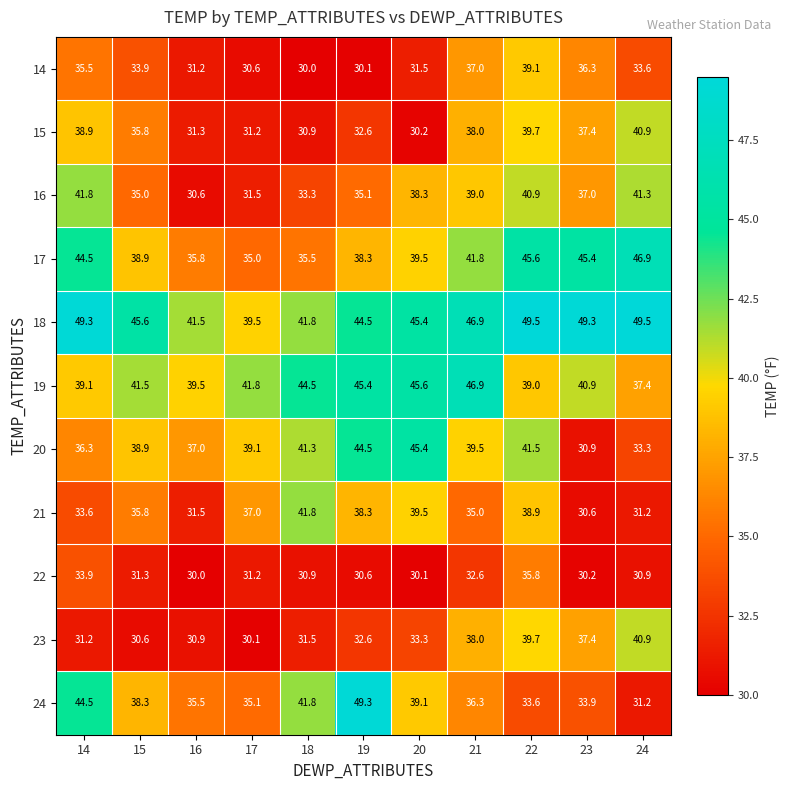

Is it true that 19 equals 40.9 at 23?

True